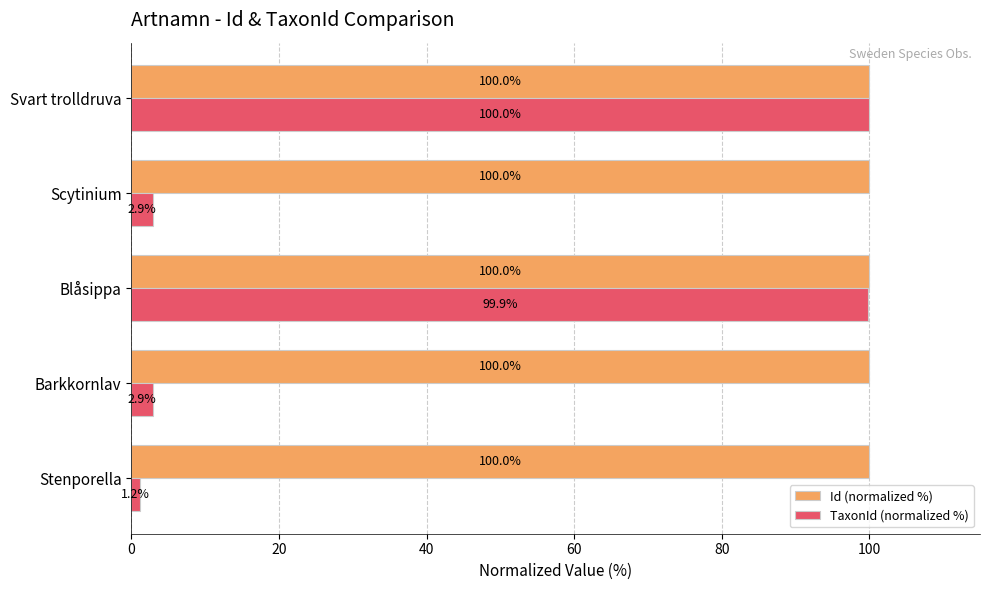

What is the highest value of the Id (normalized %) series?

100.0